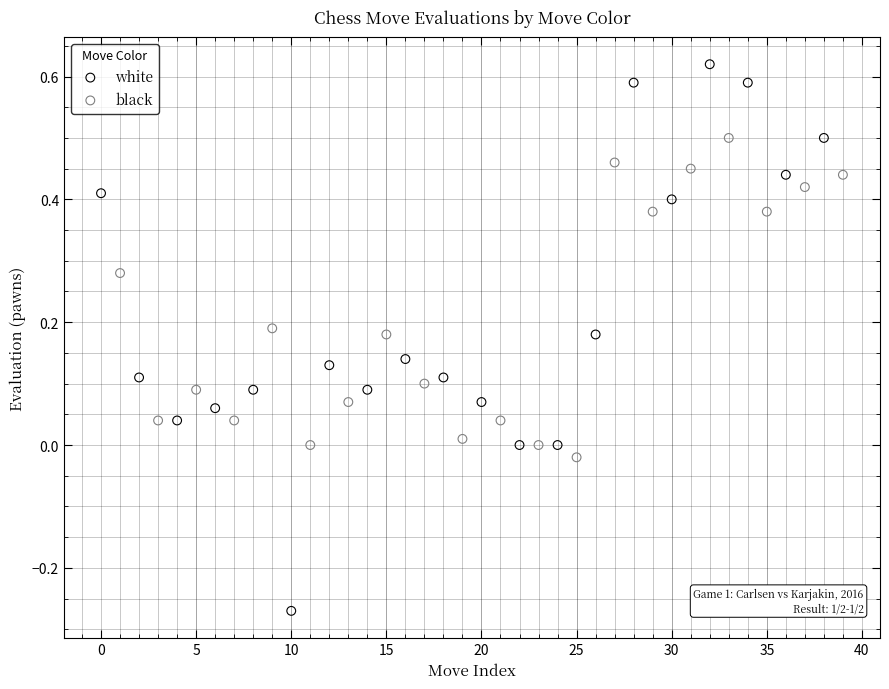

Which series contains the highest Y value?

white